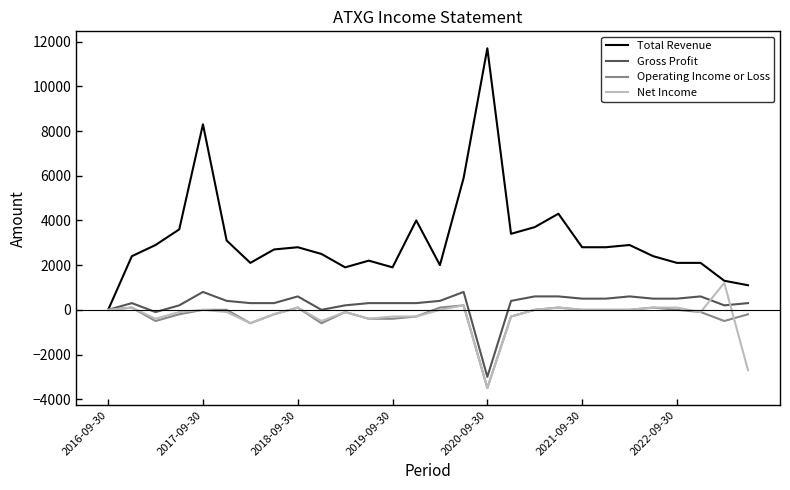

What is the difference between the second highest and second lowest values in the Gross Profit series?

900